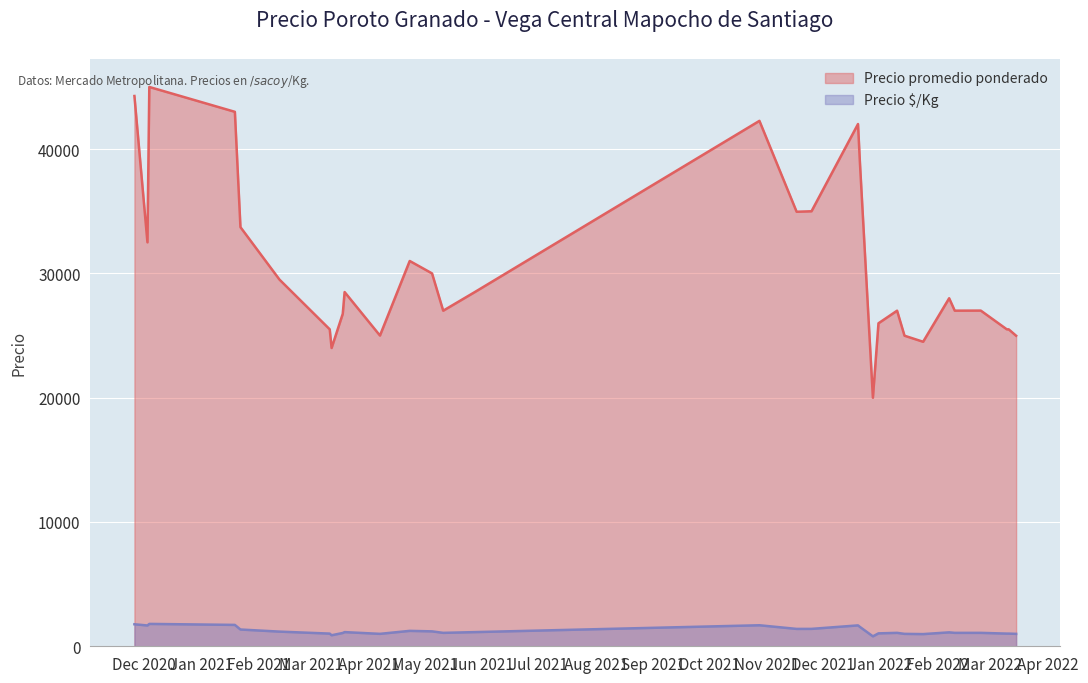

How many lines are shown in the chart?

2